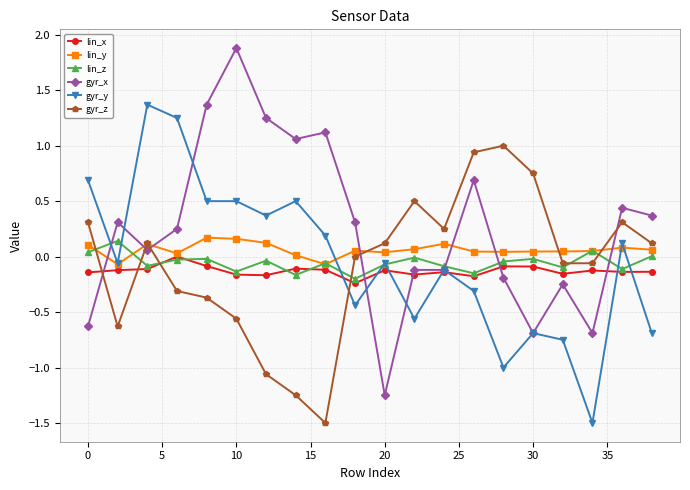

Which series has the largest range (max minus min)?

gyr_x